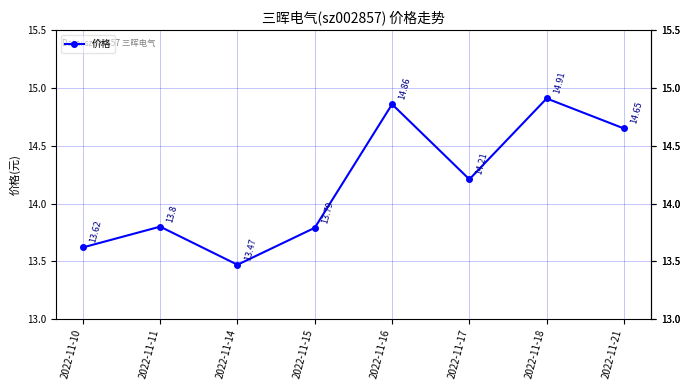

What is the difference between the second highest and minimum values?

1.4